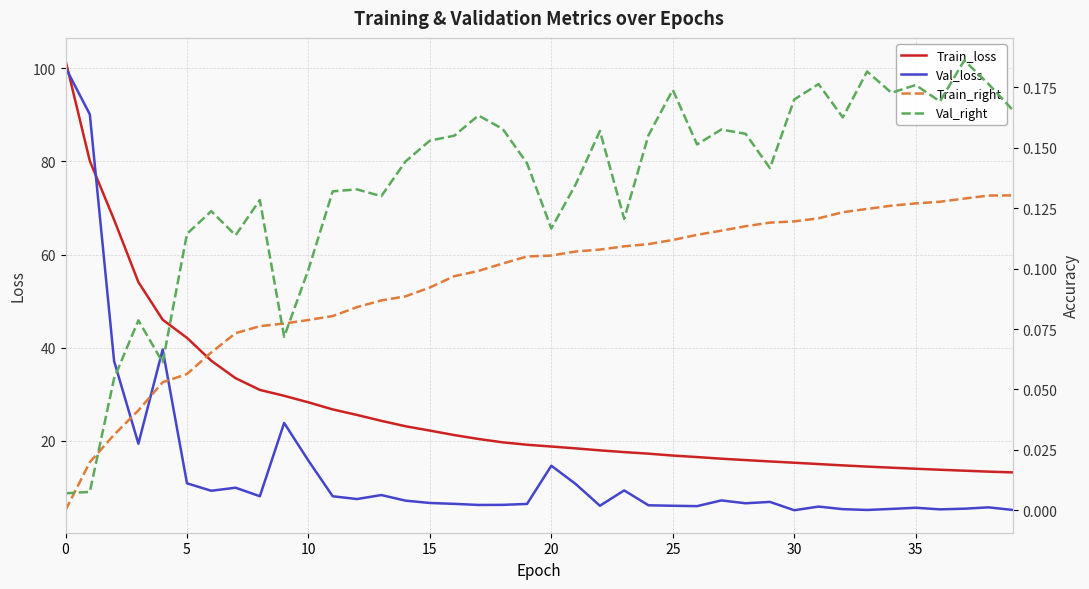

Read the Train_loss value at 25.

16.8